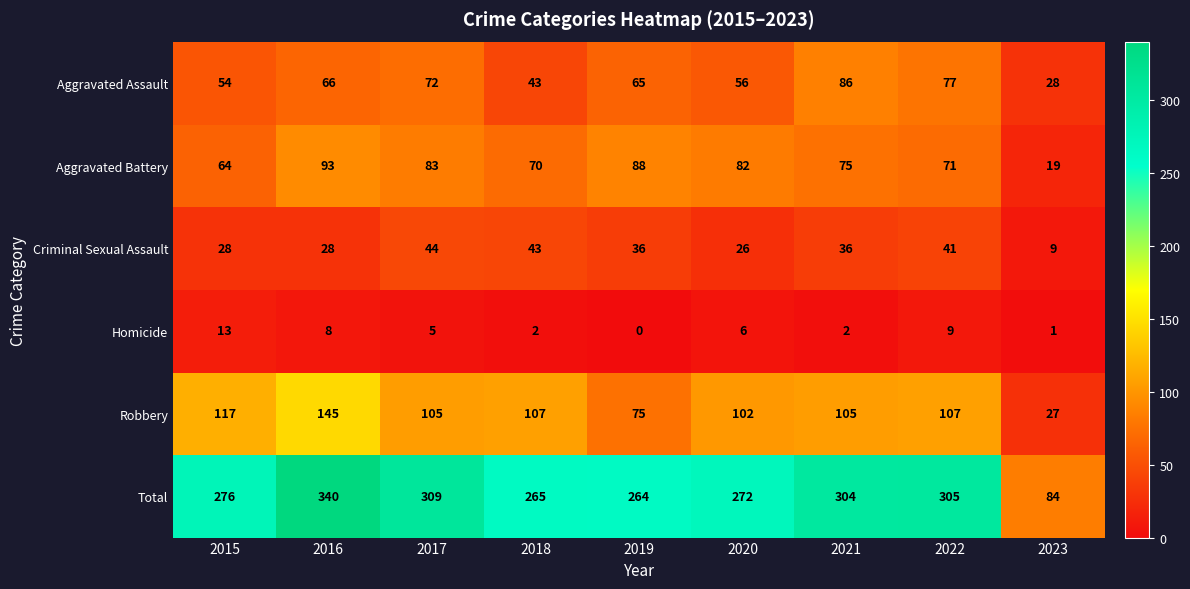

Is it true that Criminal Sexual Assault equals 43 at 2018?

True